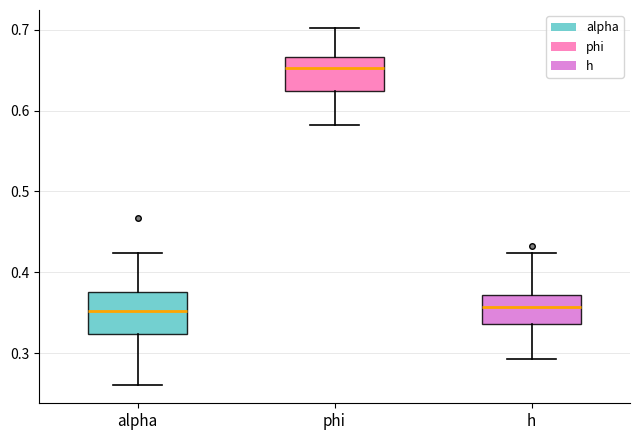

Reading left to right, transcribe this box plot: for each box, give where its median line is, the range the box spans, and where its two whiskers end, as read against the y-axis. The values are not printed on the chart, so give them approximately, as read against the axis.

alpha: median 0.35, box 0.32 to 0.38, whiskers 0.26 to 0.42
phi: median 0.65, box 0.62 to 0.67, whiskers 0.58 to 0.70
h: median 0.36, box 0.34 to 0.37, whiskers 0.29 to 0.42